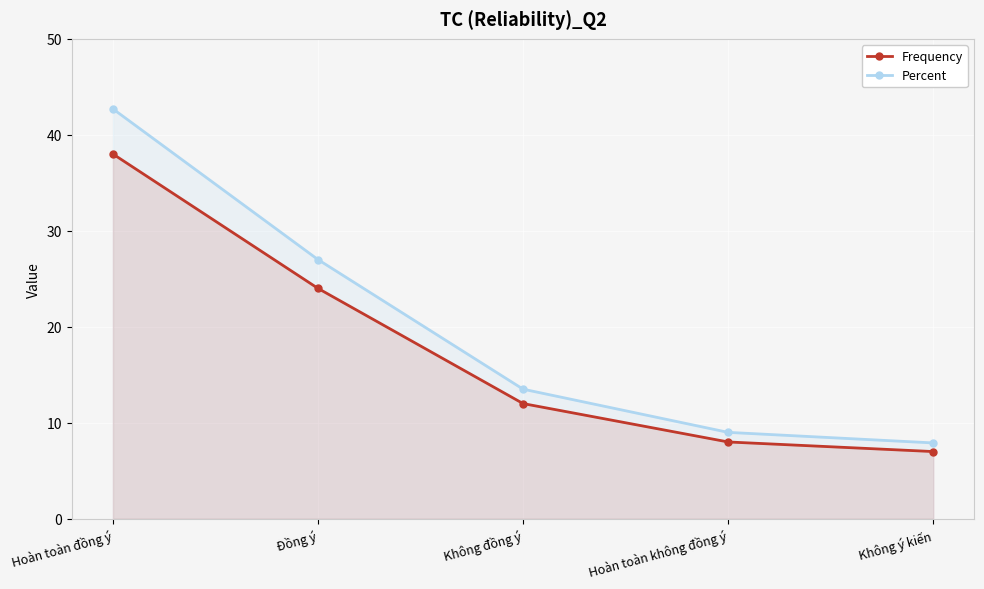

What value does the Frequency series have at Hoàn toàn đồng ý?

38.0